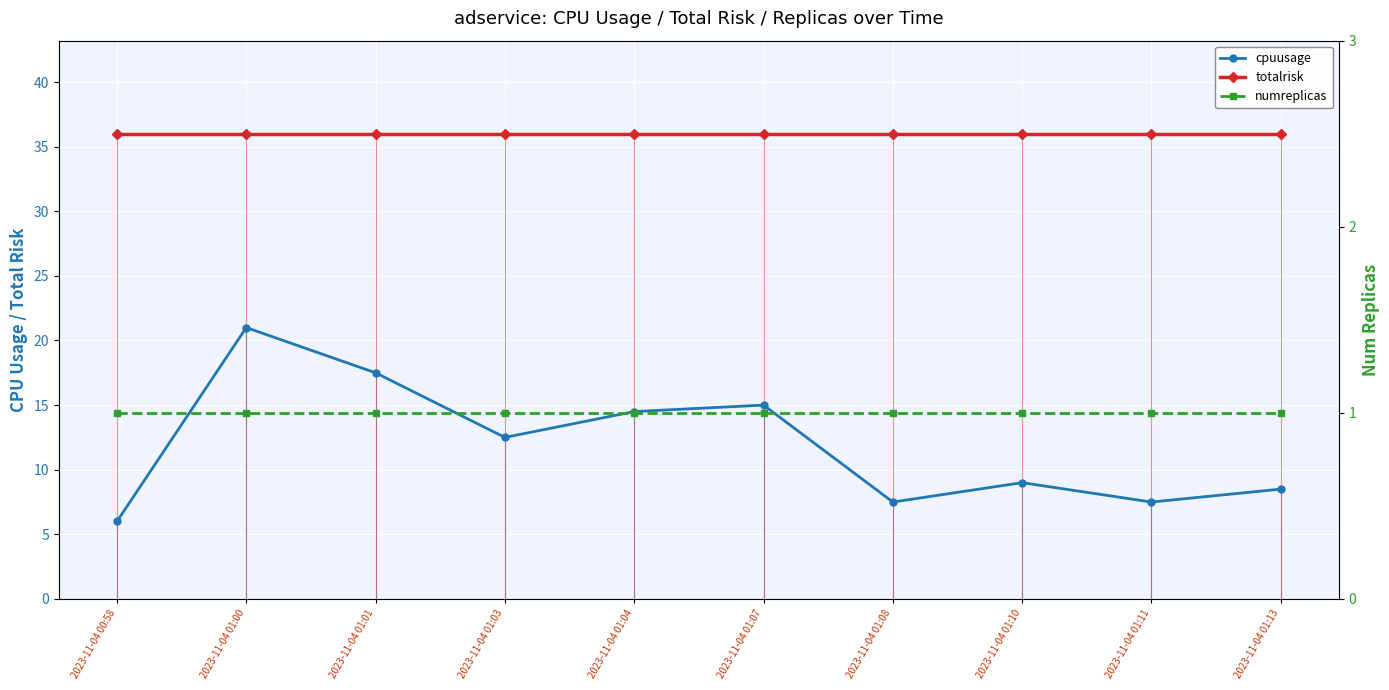

What is the sum of all totalrisk values?

360.0